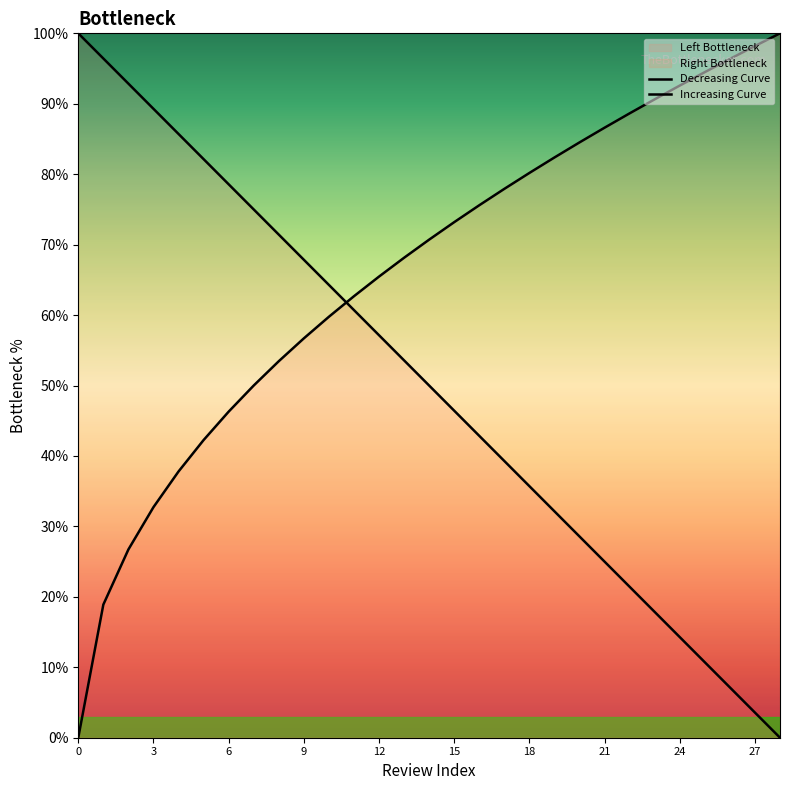

What is the average value of the Decreasing Curve series?

50.0